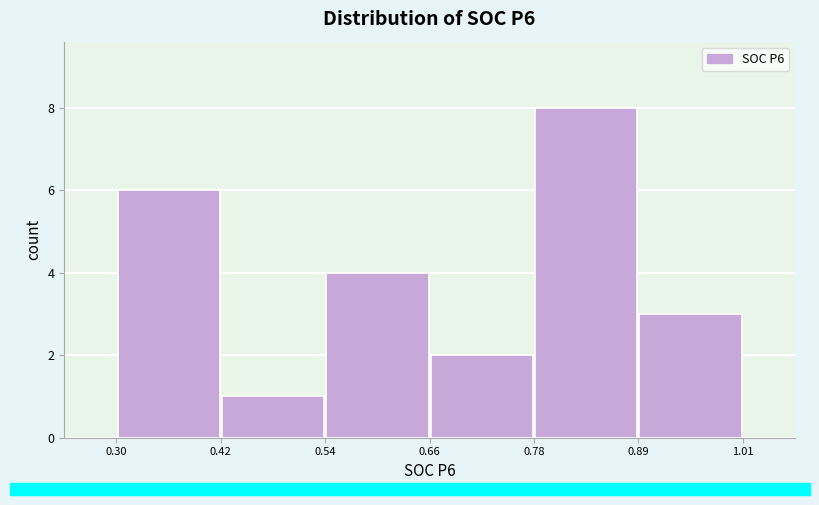

Over which range of the x-axis is the bar tallest?

0.78 to 0.89